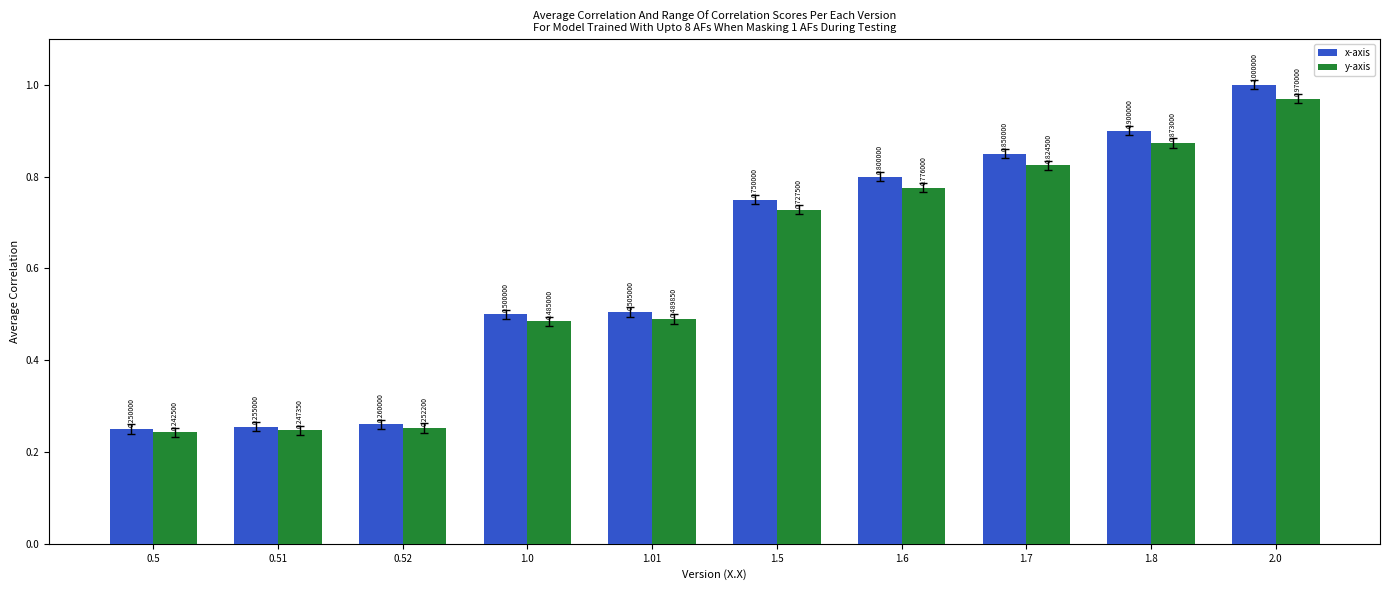

Does the chart contain stacked bars?

No